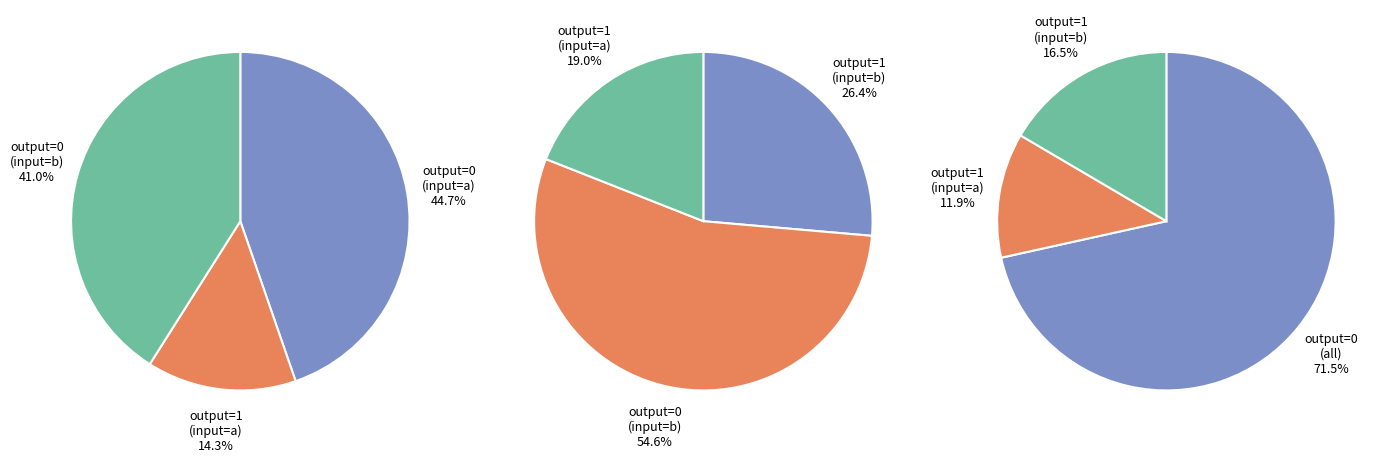

Does output_symbol=0 (input=a) represent more than half of the total?

No